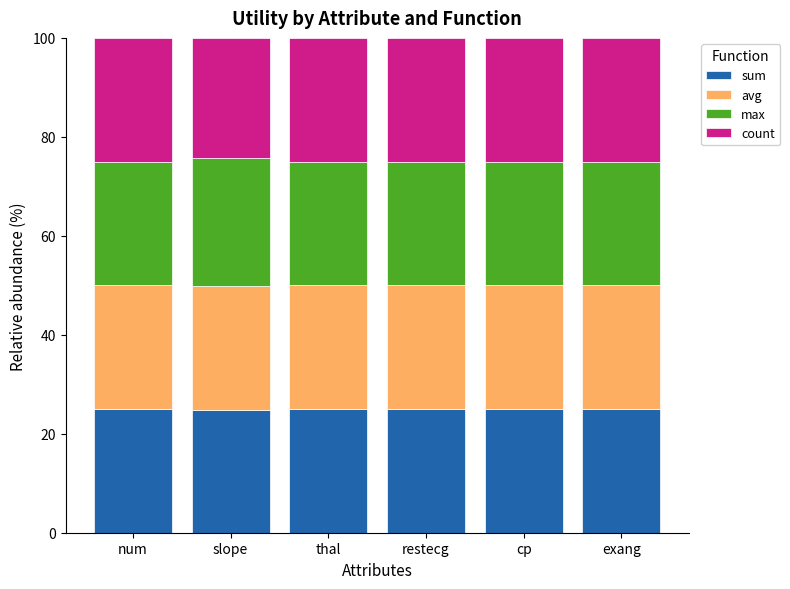

What is the sum of the sum values at thal and exang?

49.9